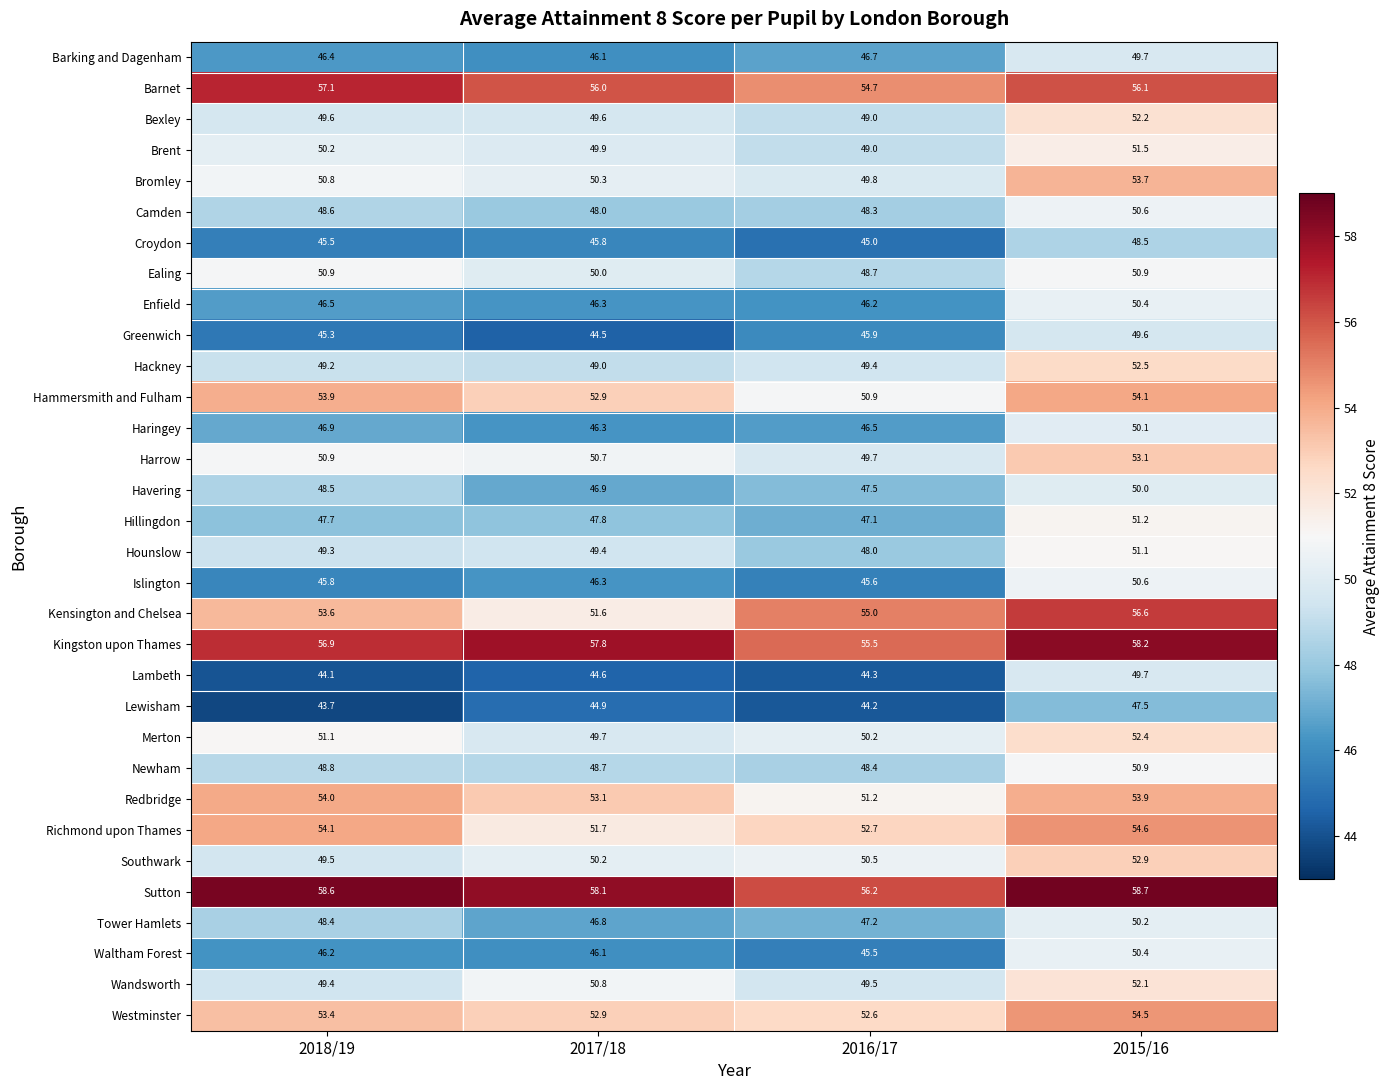

What is the minimum value shown in the chart?

43.7